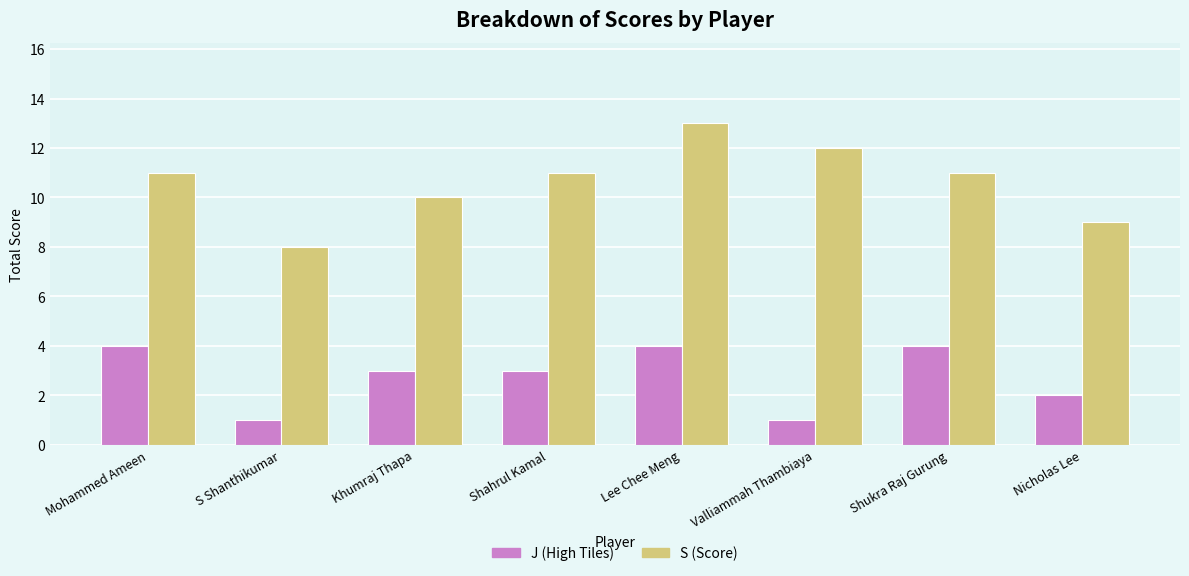

What is the greatest value displayed?

13